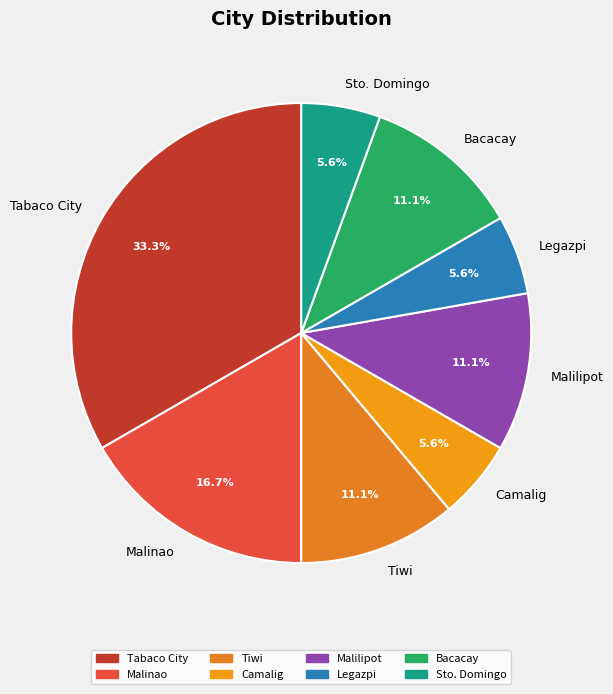

How much of the chart is everything except Bacacay?

88.9%